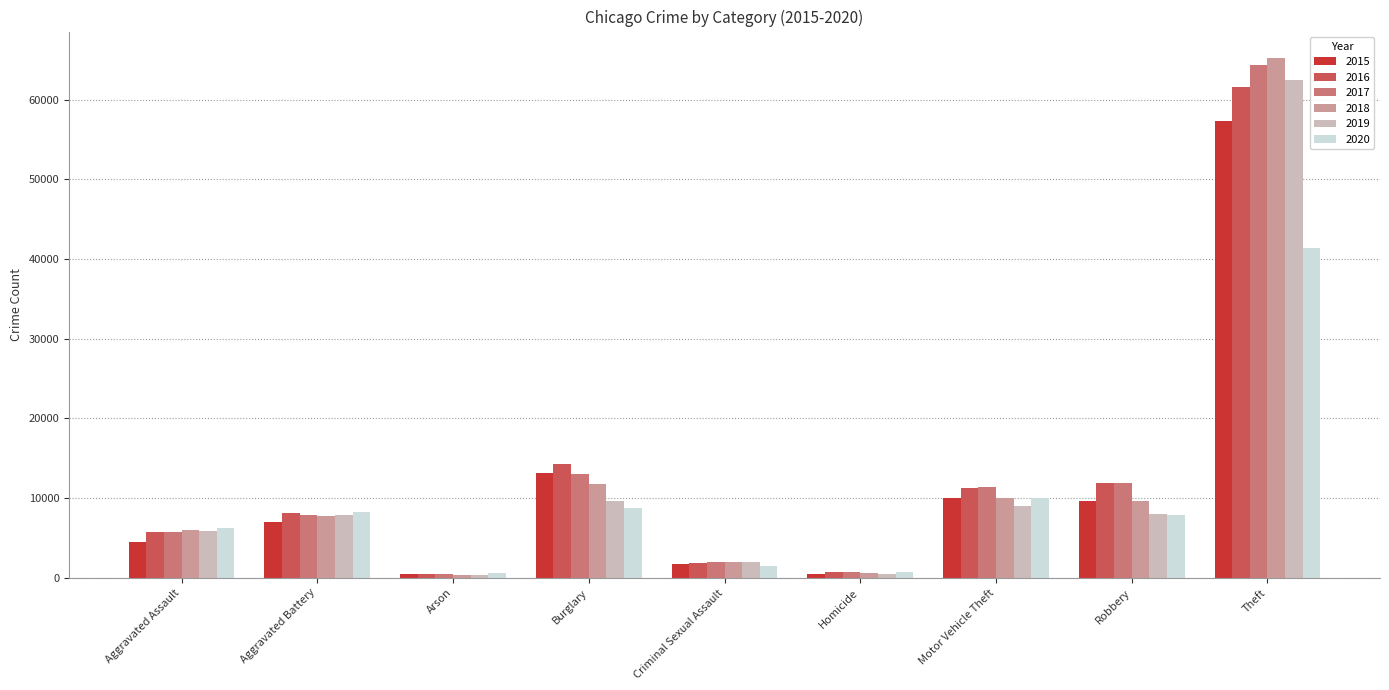

Between Arson and Robbery, which series saw the biggest shift?

2016